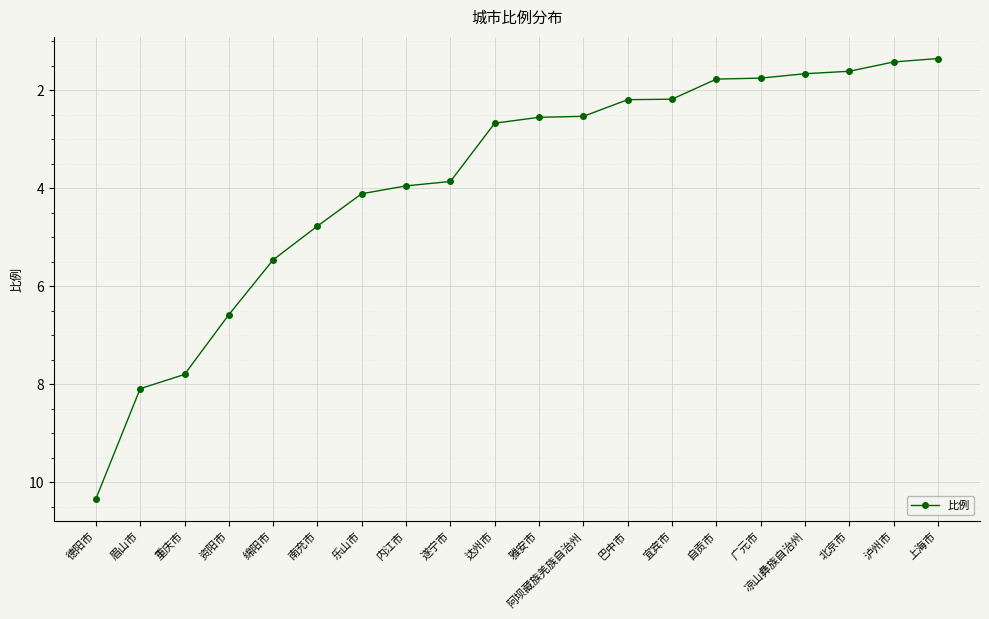

Where does the data first go above 2?

德阳市